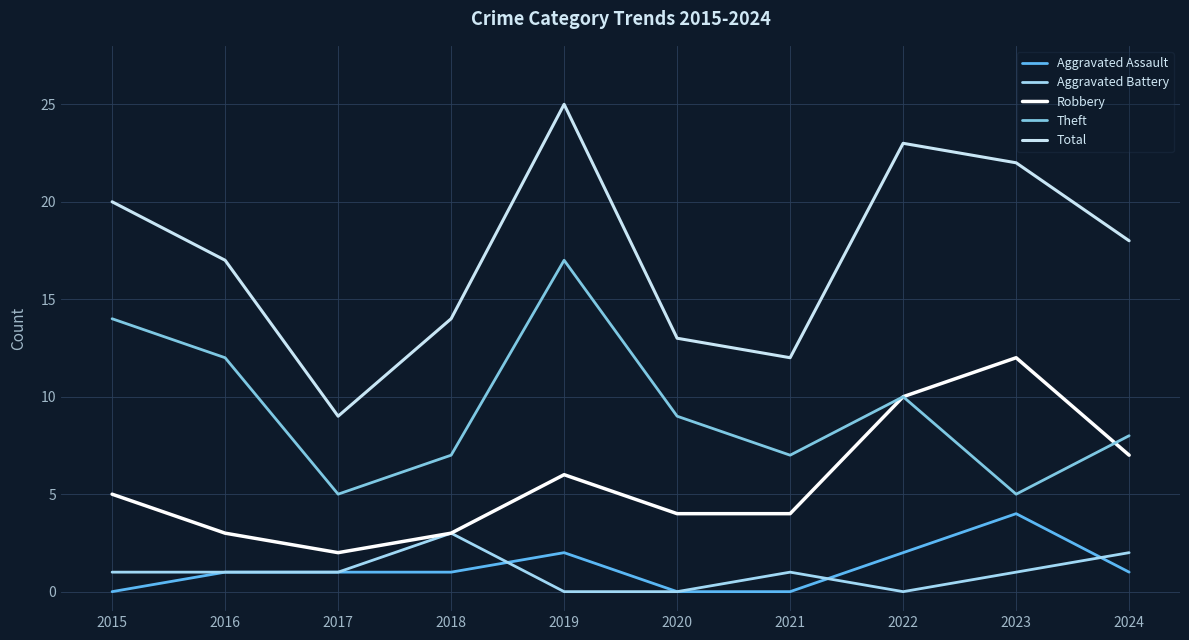

At how many categories does at least one series exceed 19?

4